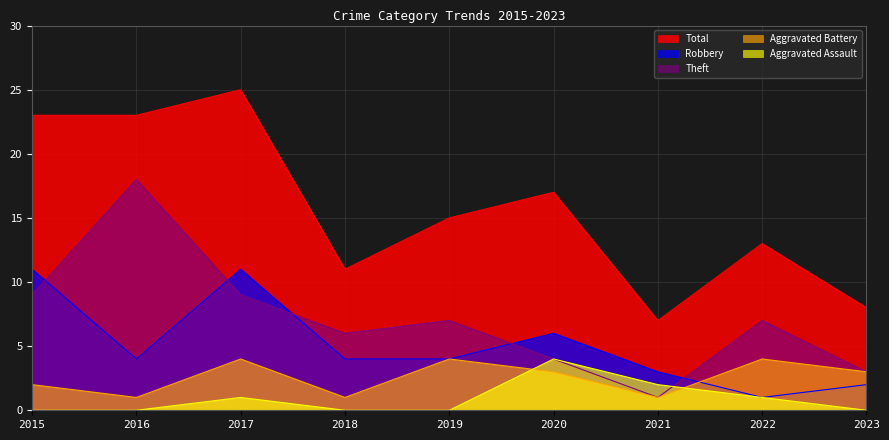

At how many categories does at least one series exceed 20?

3